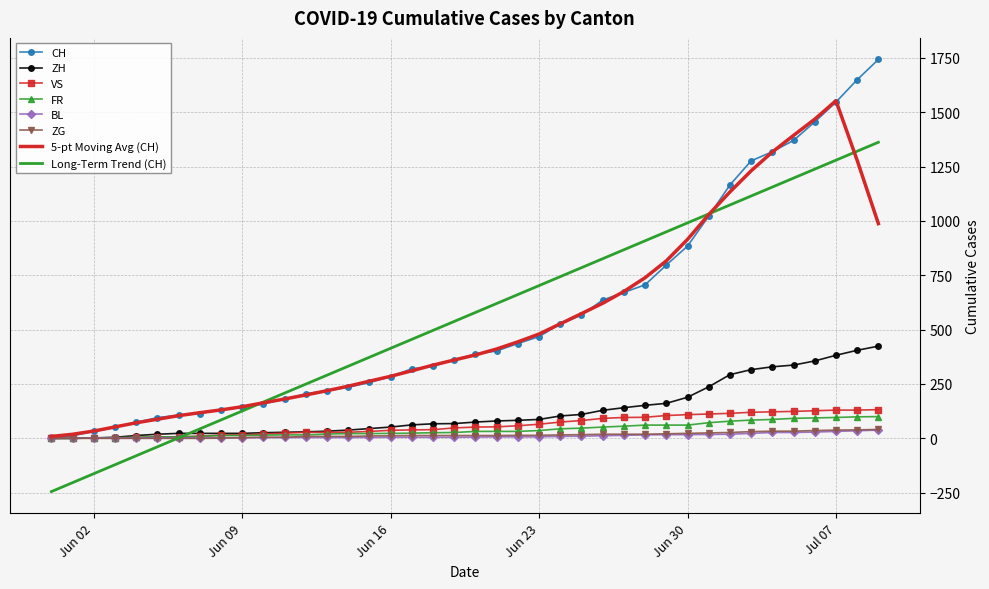

What is the smallest value displayed?

-244.8